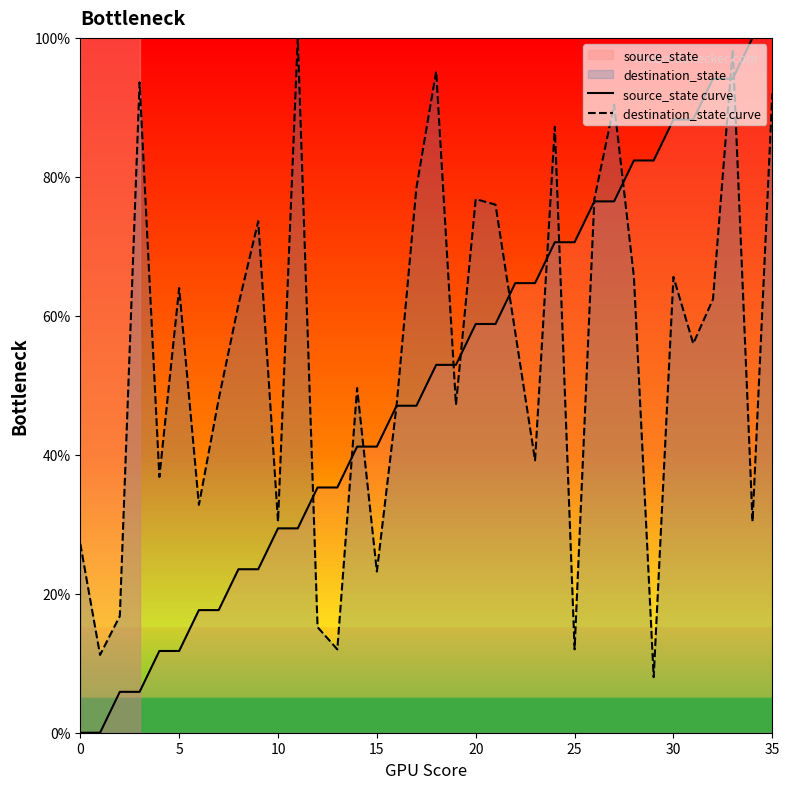

Count the number of data series in this chart.

2